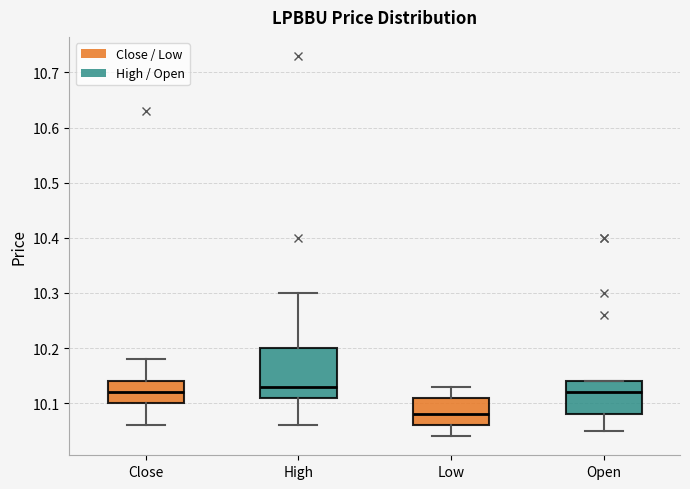

Which box has the lowest median line?

Low